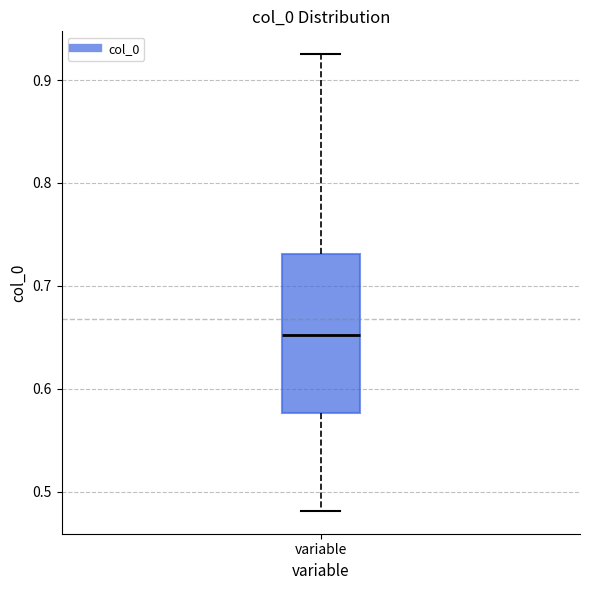

Read this box plot against the y-axis: the position of the median line, the range covered by the box, and the ends of both whiskers. The values are not printed on the chart, so give them approximately, as read against the axis.

median 0.65, box 0.58 to 0.73, whiskers 0.48 to 0.93